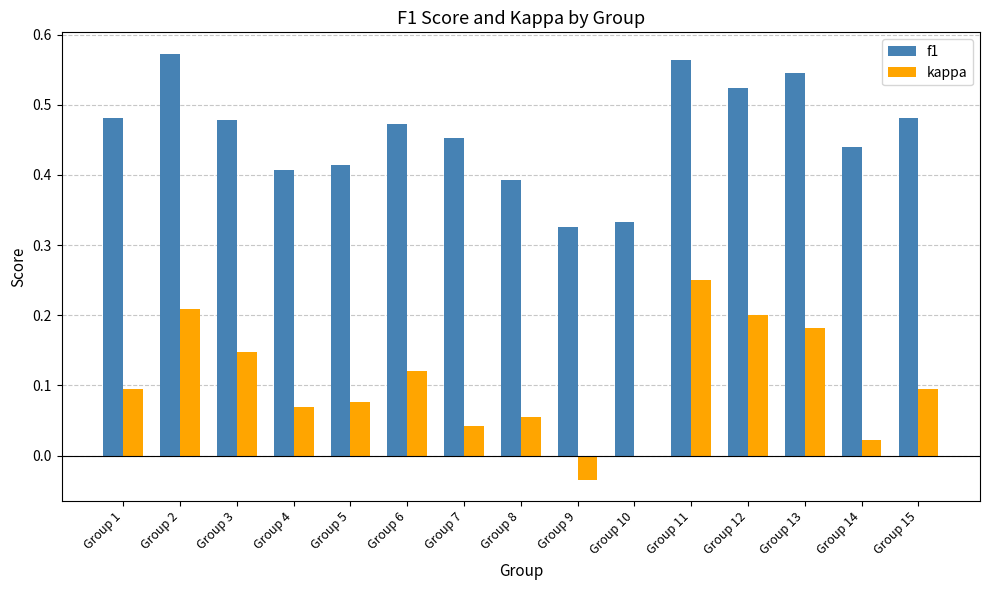

Which series has the largest total across all categories?

f1